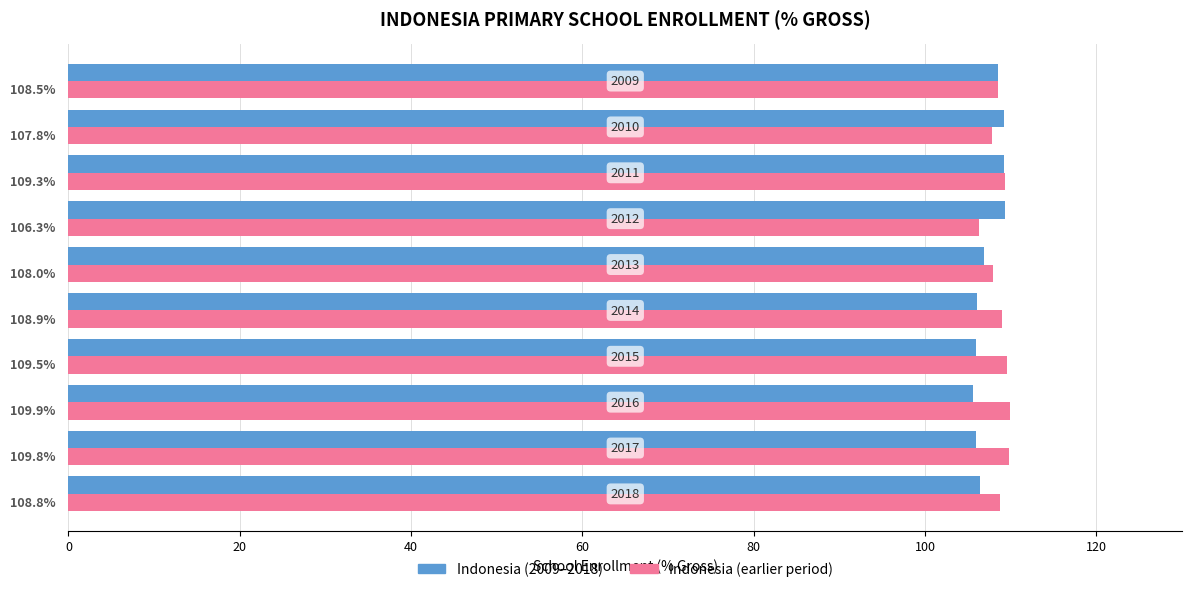

What is the smallest value displayed?

105.6